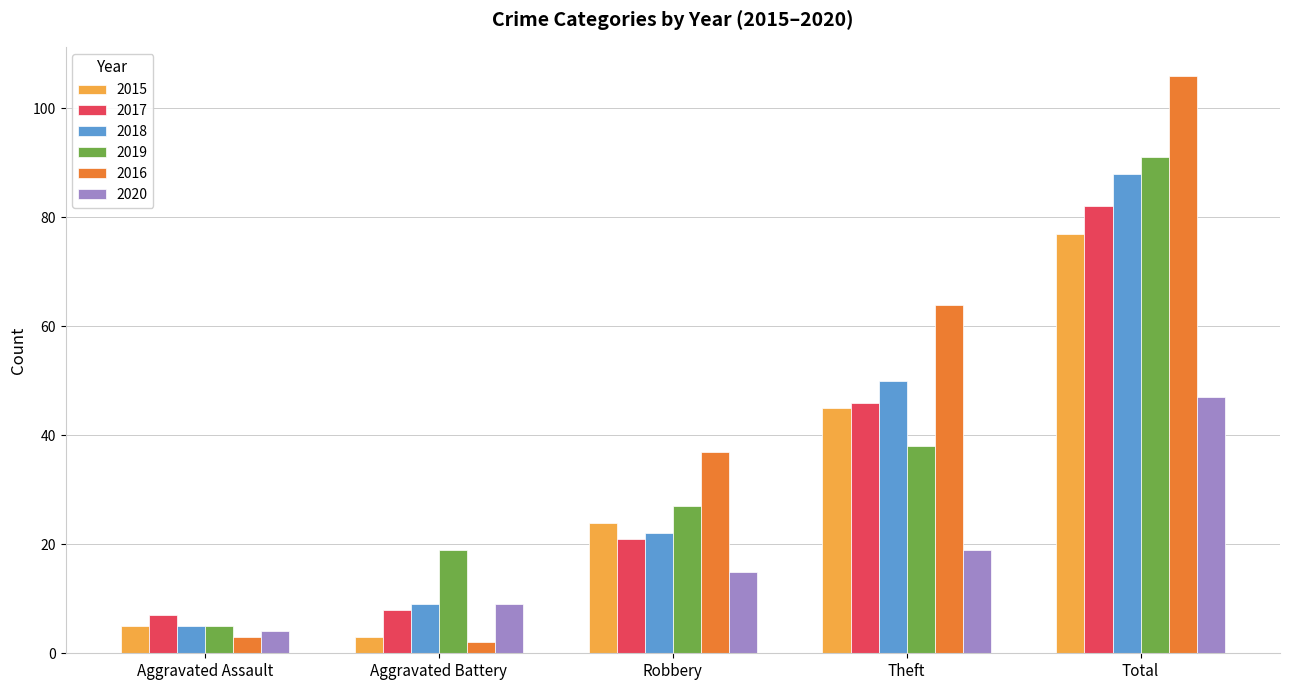

Which category has the highest value across all series?

Total